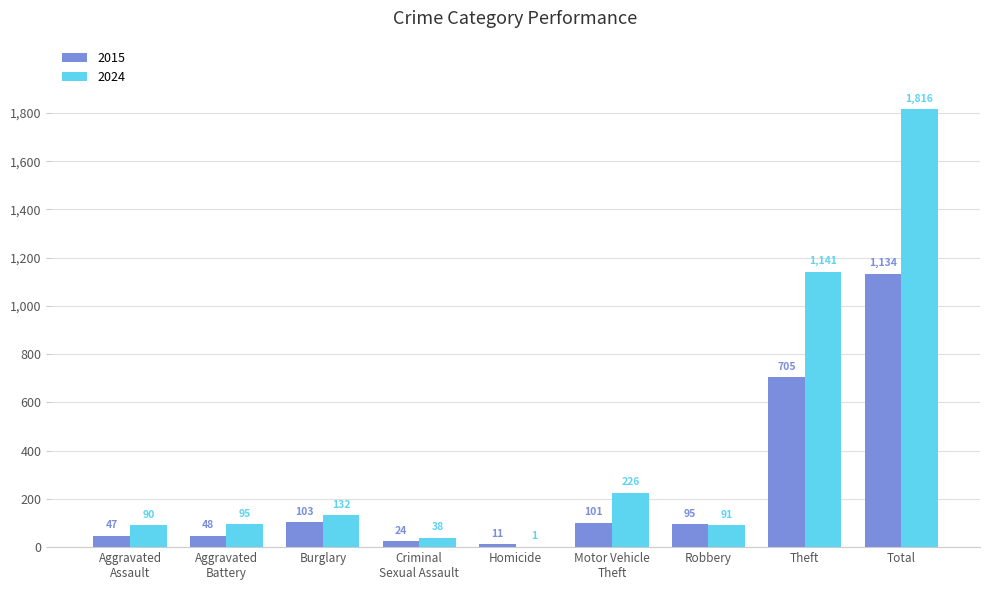

Between Robbery and Theft, which series saw the biggest shift?

2024